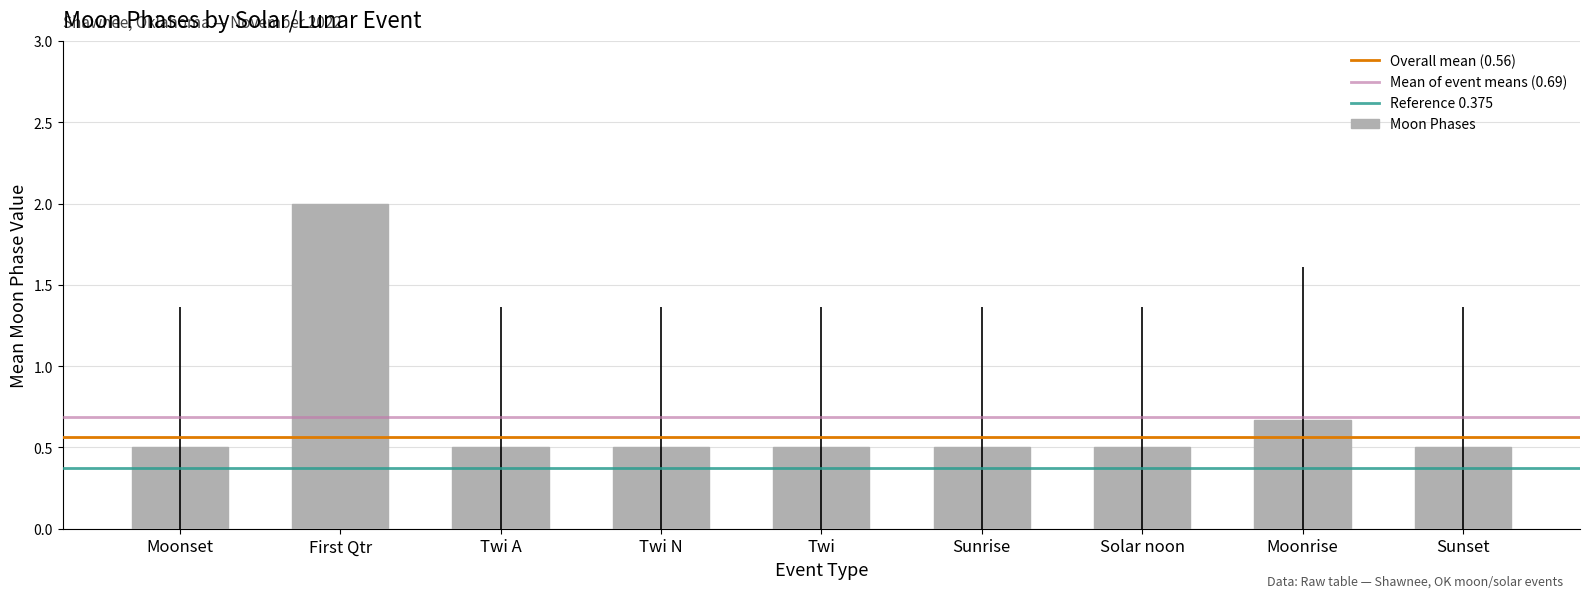

Between Moonrise and Solar noon, which is larger?

Moonrise